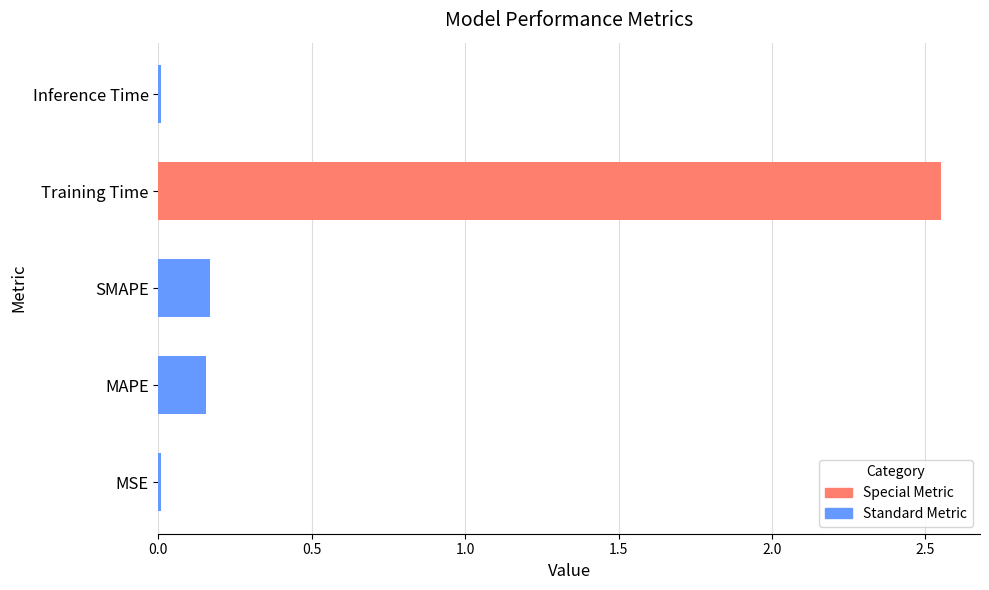

Between Training Time and MSE, which is larger?

Training Time